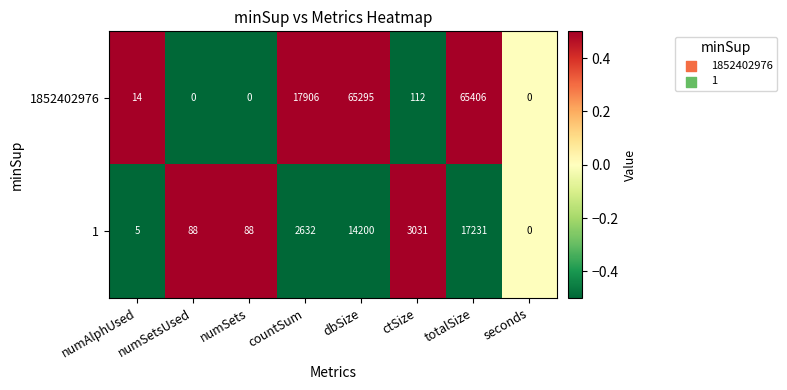

Which series has the widest spread of values?

1852402976